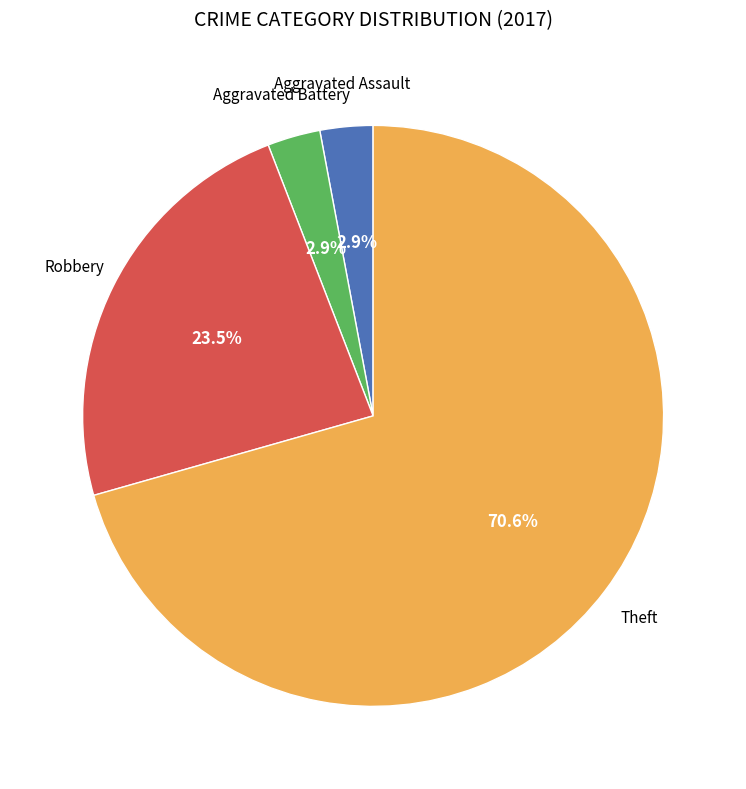

Does any single category account for the majority?

Yes